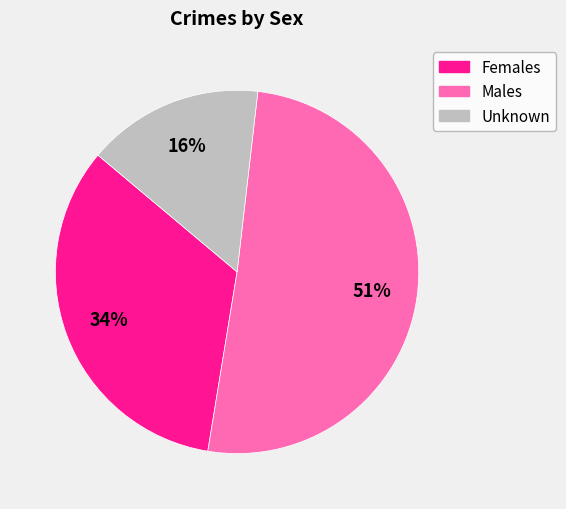

To the nearest percent, what portion does Females represent?

34%